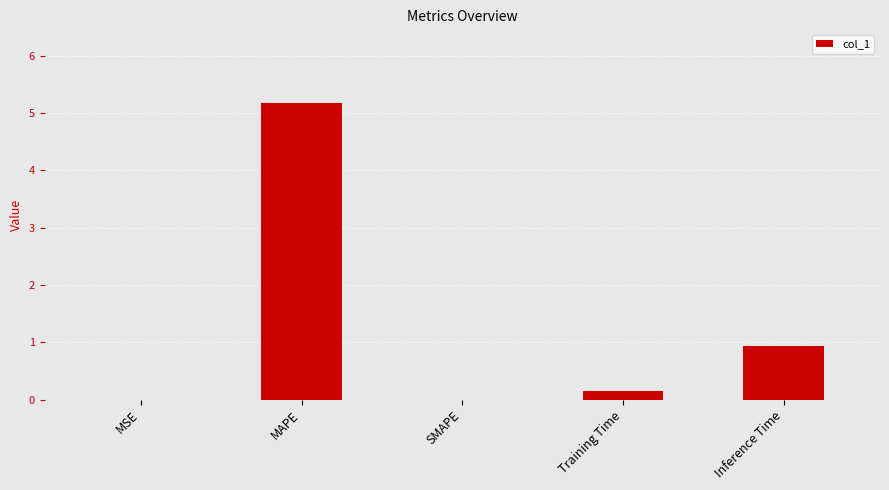

What is the sum of all values?

6.3